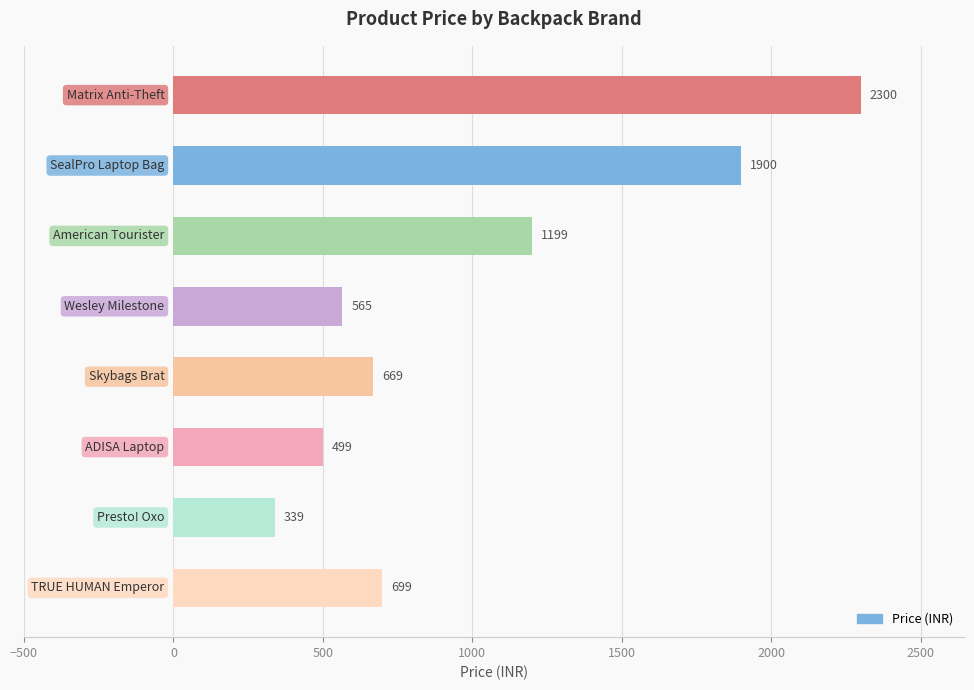

What is the value of the 6th bar from the top?

499